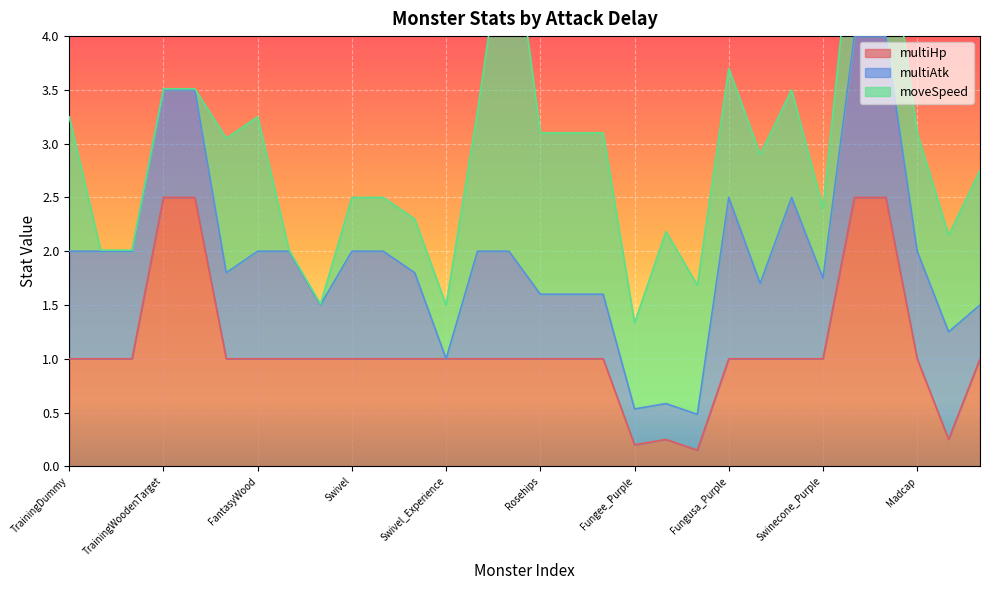

Is the value of moveSpeed at Swivel_Dark greater than the value of multiHp at Tonton_E?

No